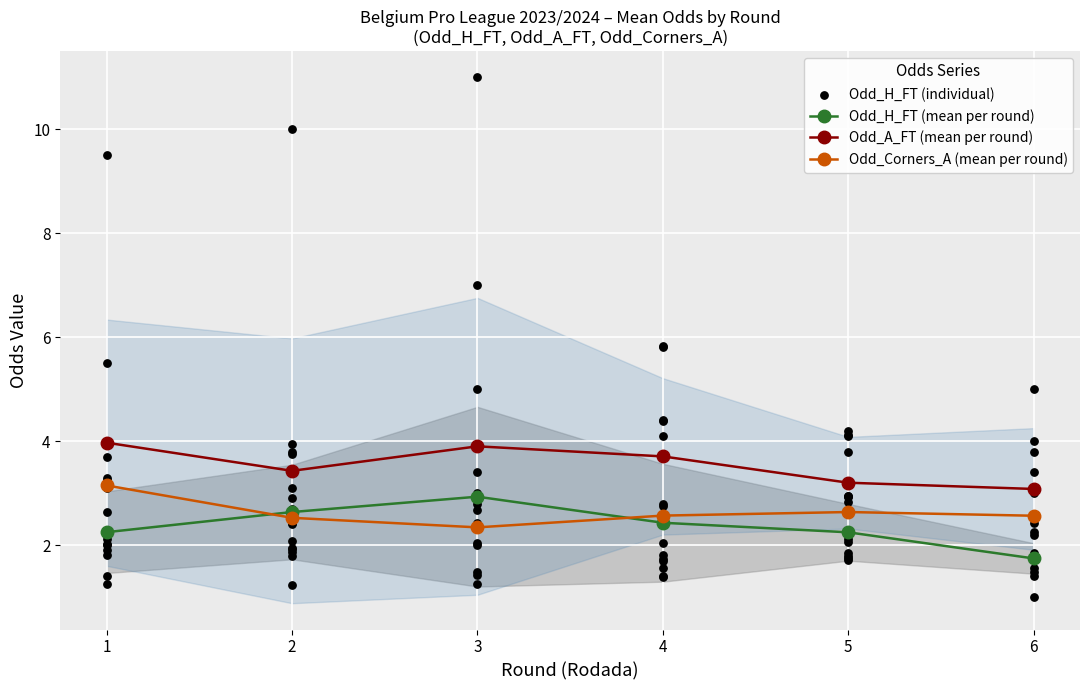

Is the value of Odd_A_FT (mean per round) at 3 greater than the value of Odd_H_FT (mean per round) at 1?

Yes